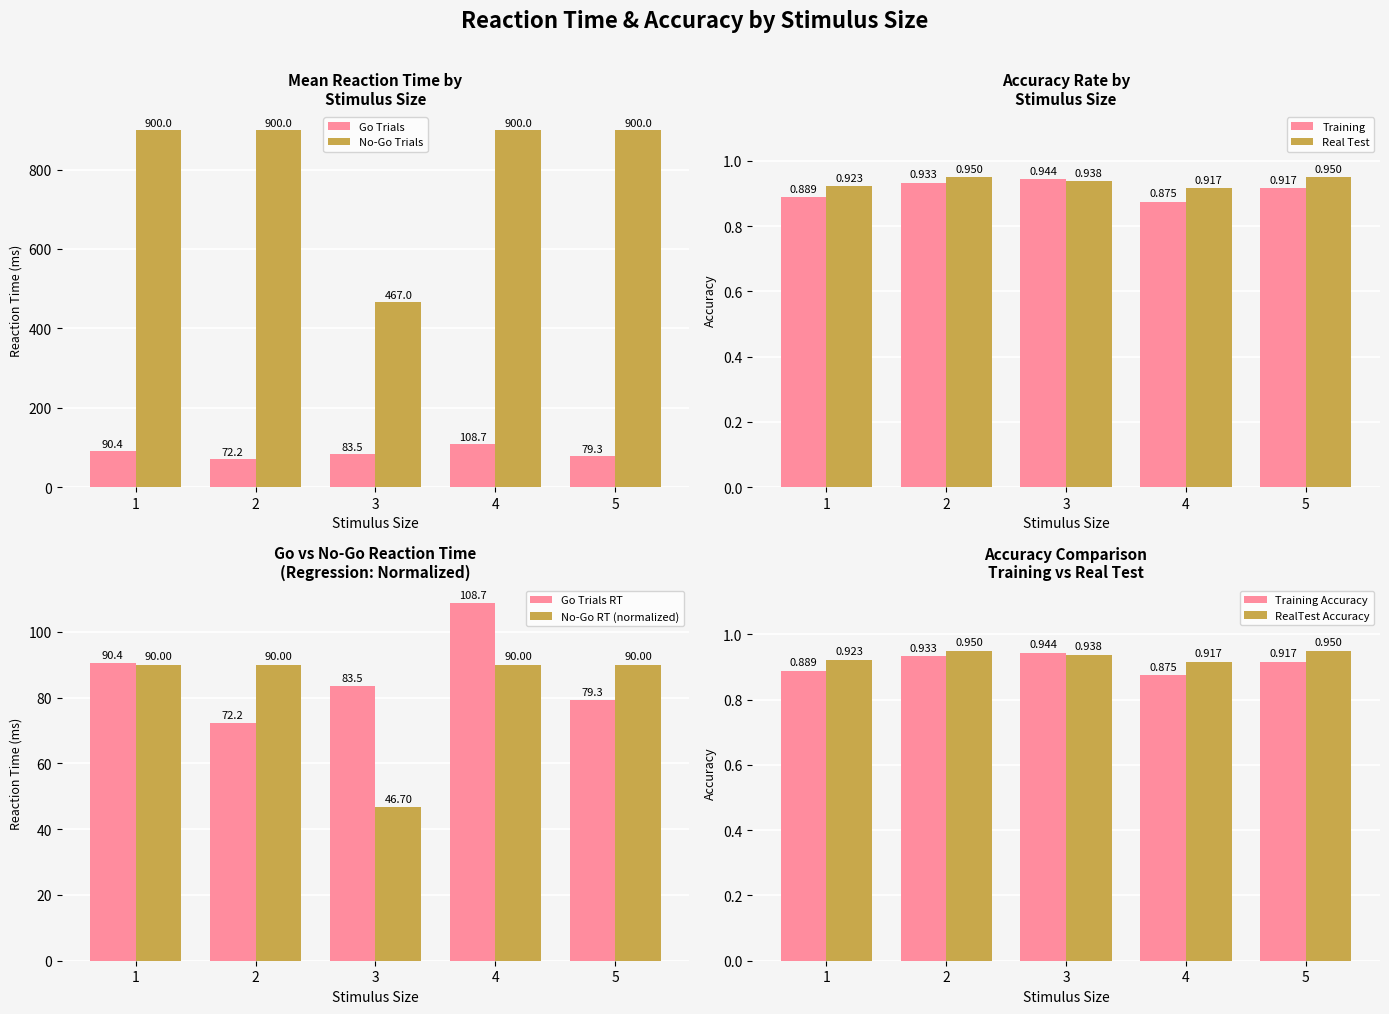

Is the value of Real Test at 5 greater than the value of Training at 1?

Yes